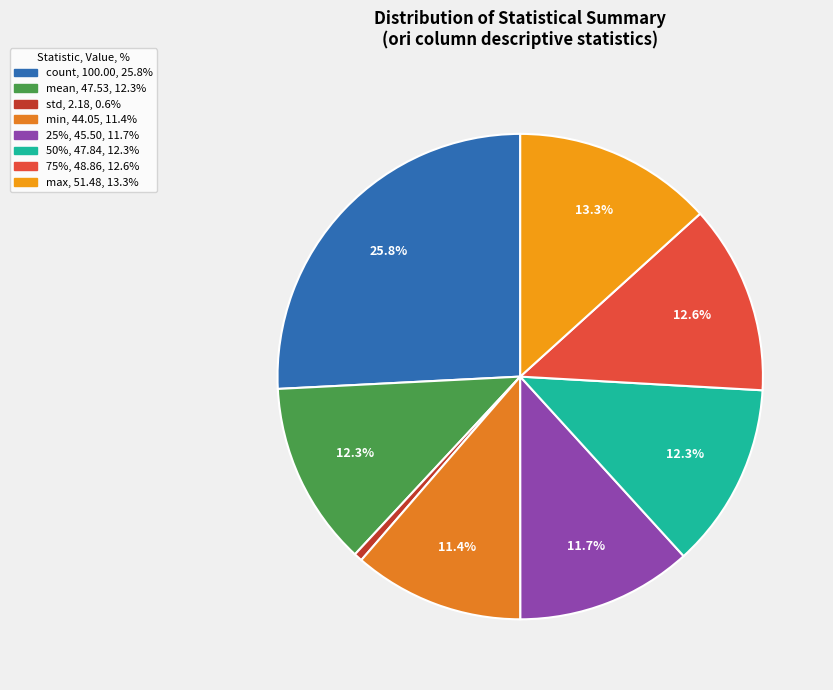

Which slice is the largest?

count